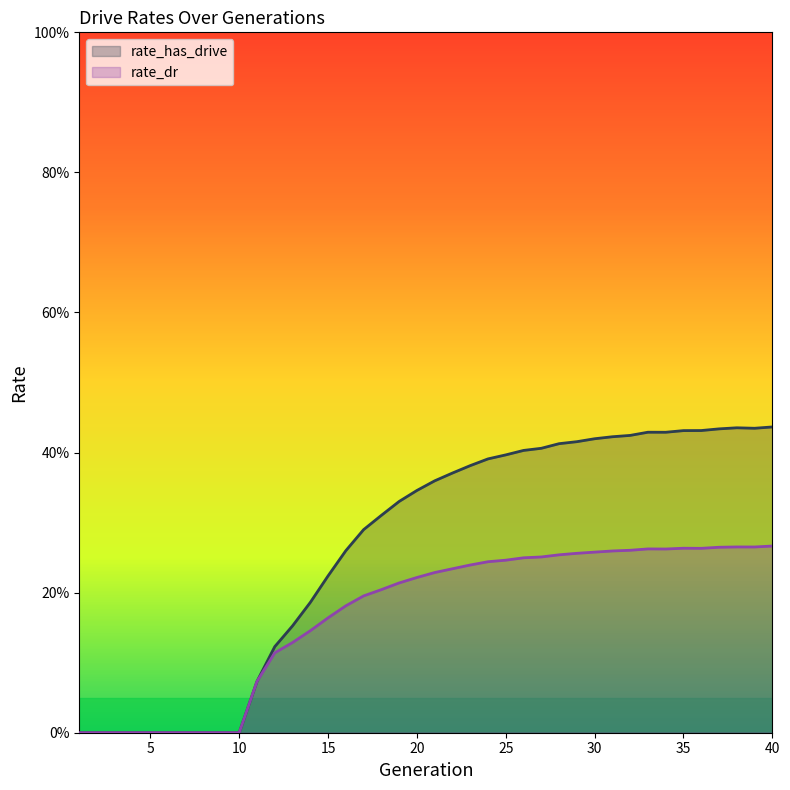

True or false: rate_dr and rate_has_drive cross at least once.

False